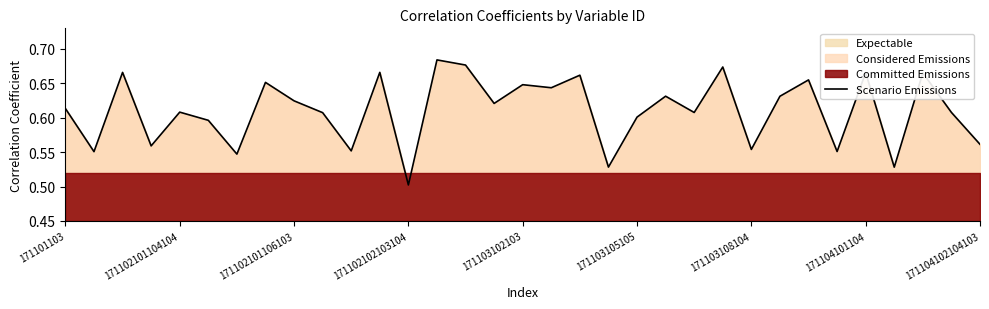

What is the value of the 2nd point from the left?

0.6